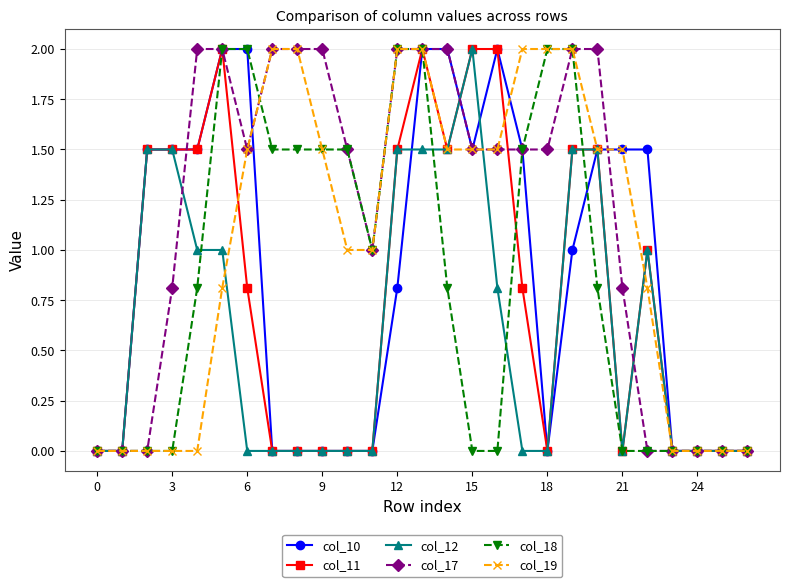

True or false: col_18 and col_19 intersect in this chart.

True